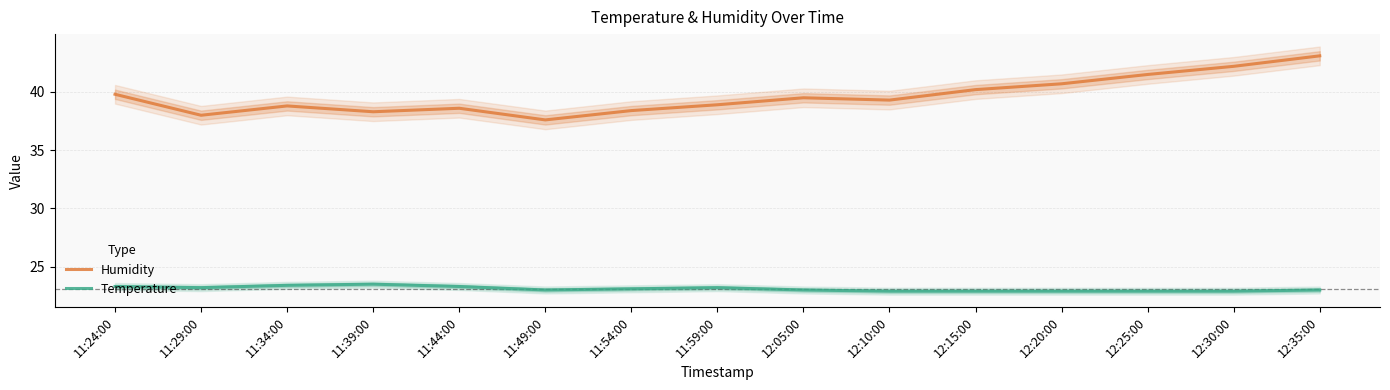

The Humidity series shows 54.3 at 11:34:00. True or false?

False